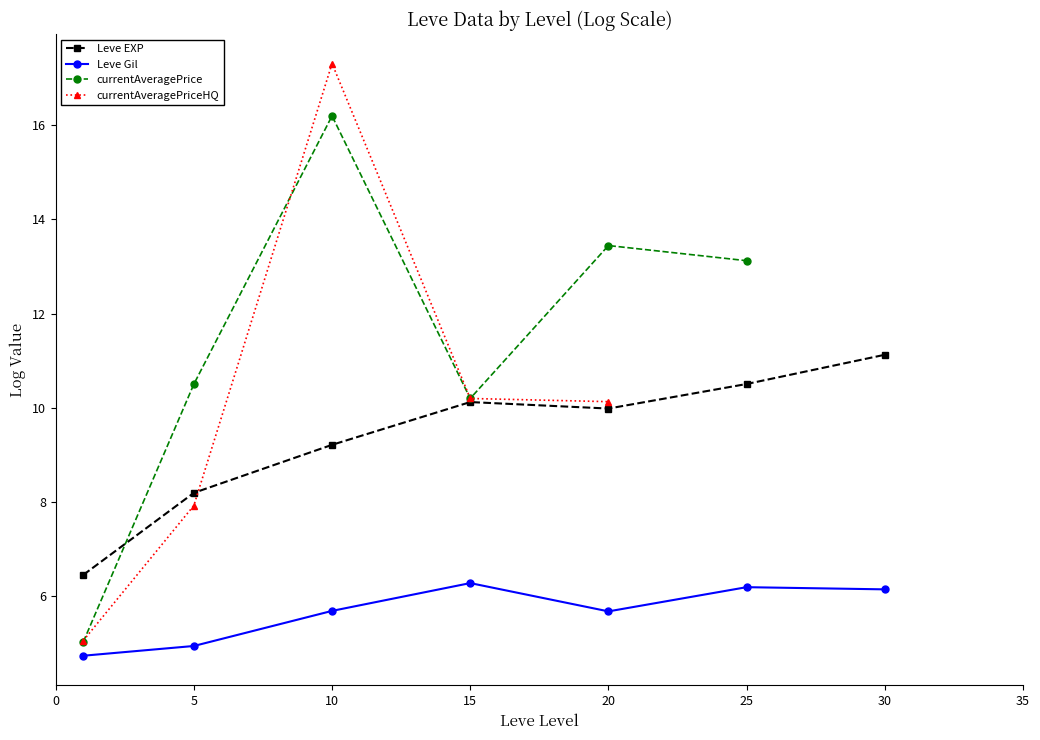

Is it true that Leve Gil equals 8.3 at 5?

False